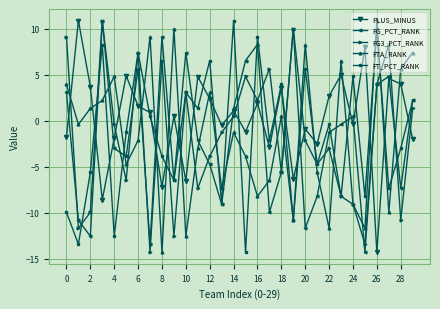

True or false: FT_PCT_RANK has more than 0 interior local peaks.

True